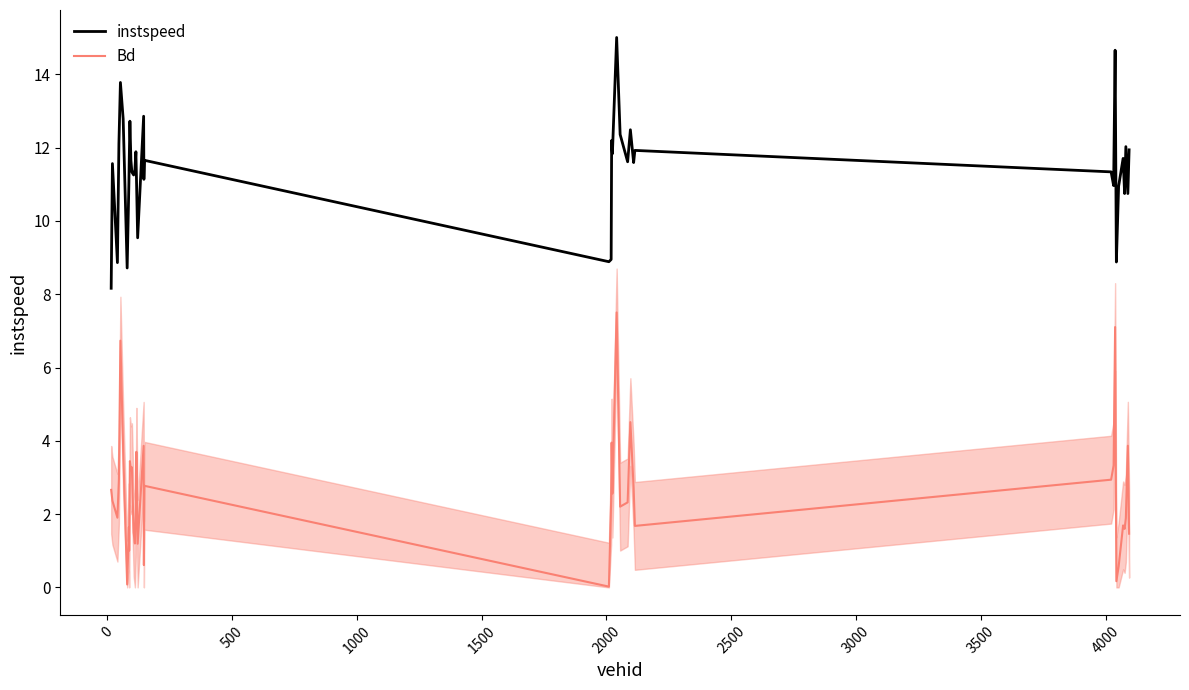

What is the maximum value for Bd?

7.5